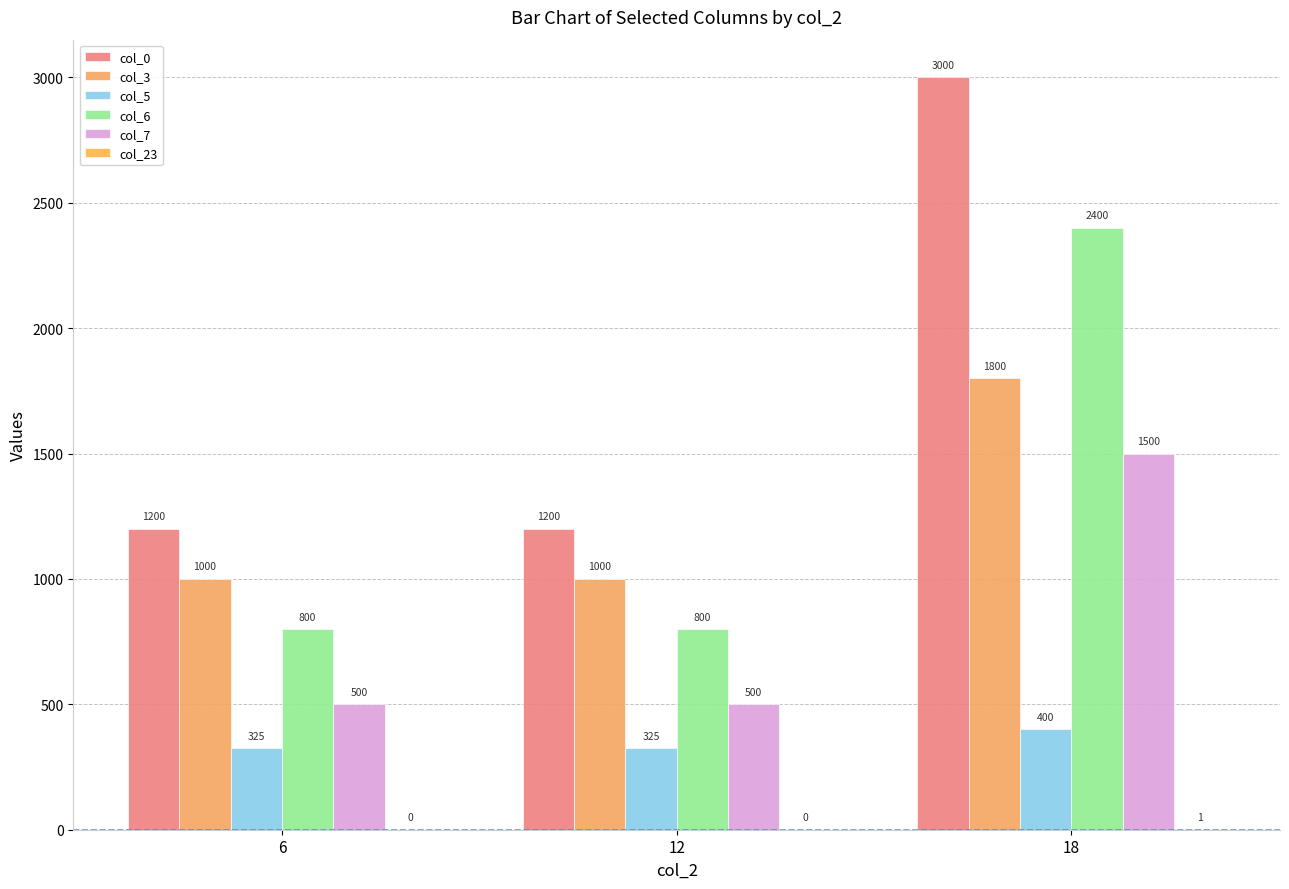

How many groups of bars are there?

3